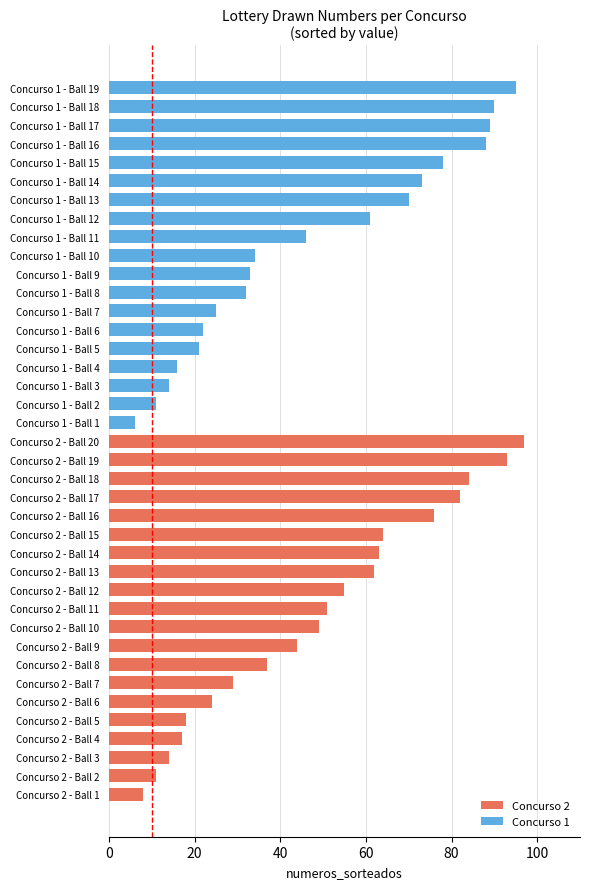

What is the highest value of the Concurso 2 series?

97